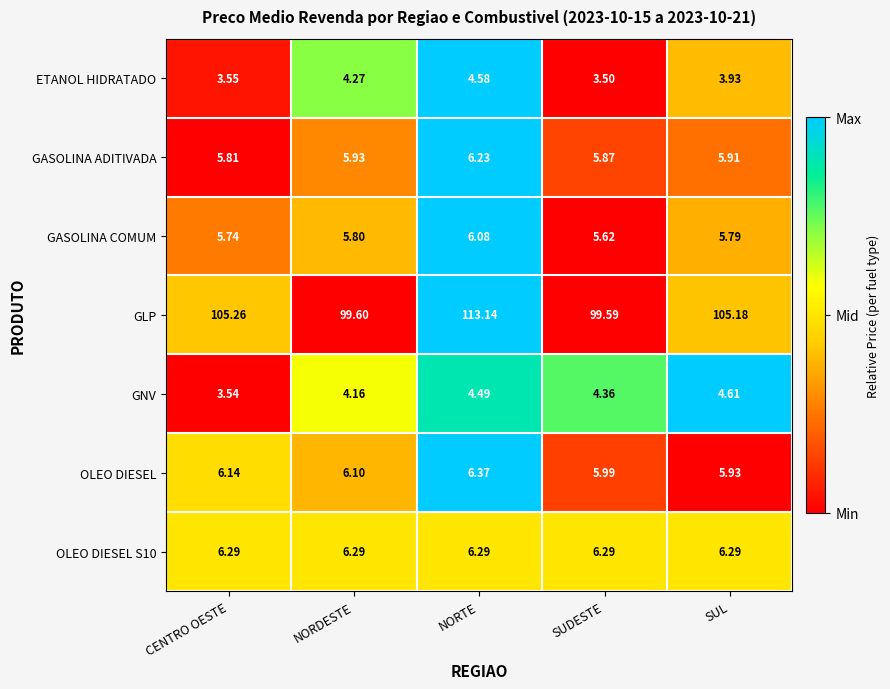

Which category has the lowest value across all series?

SUDESTE